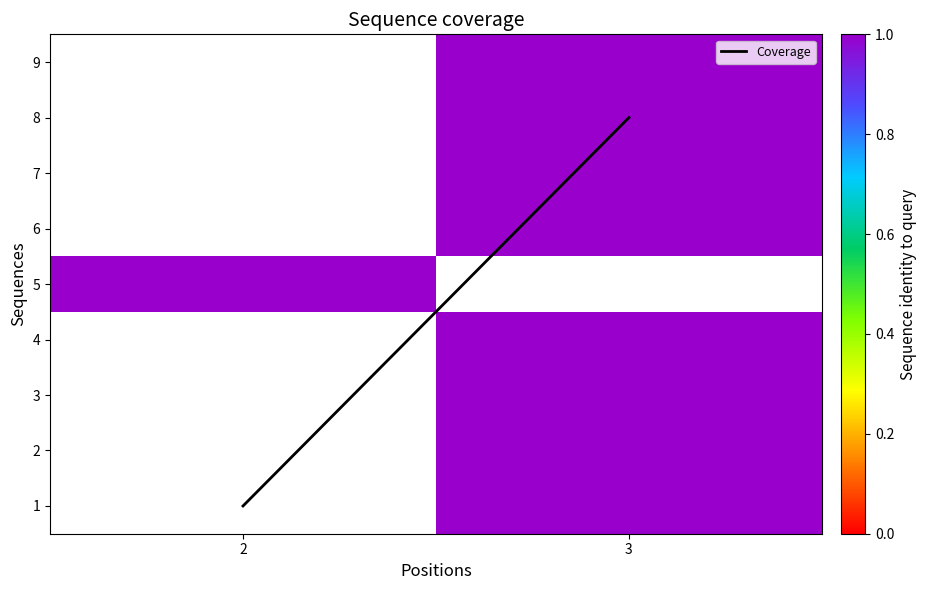

List the labels in order of Coverage value, smallest first.

2, 3